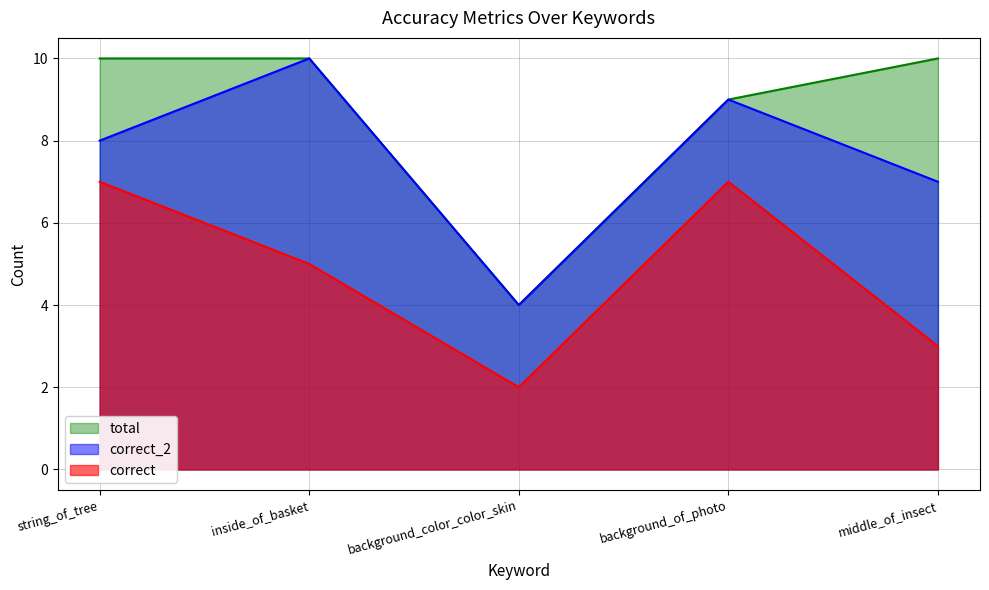

True or false: total has a value of 5 at inside_of_basket.

False